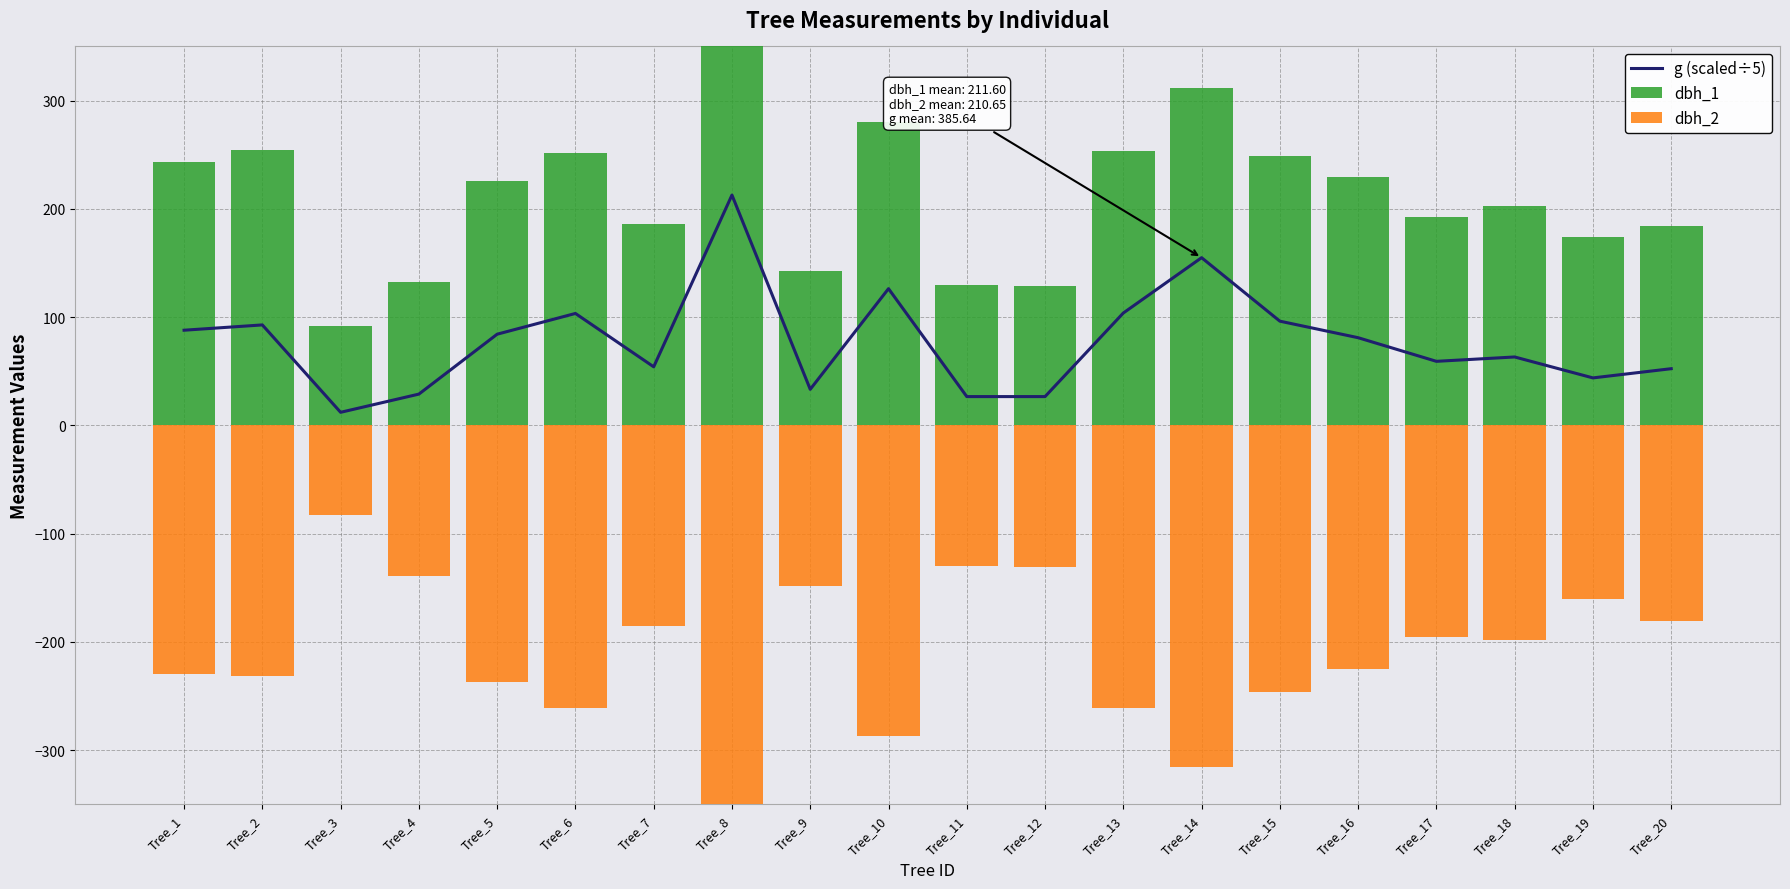

What is the sum of the dbh_2 values at Tree_19 and Tree_5?

-397.0